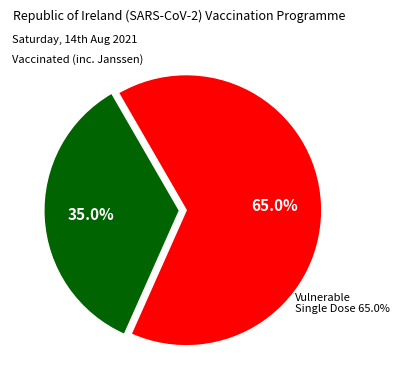

Is it true that FC_3 is 1% of the pie?

False